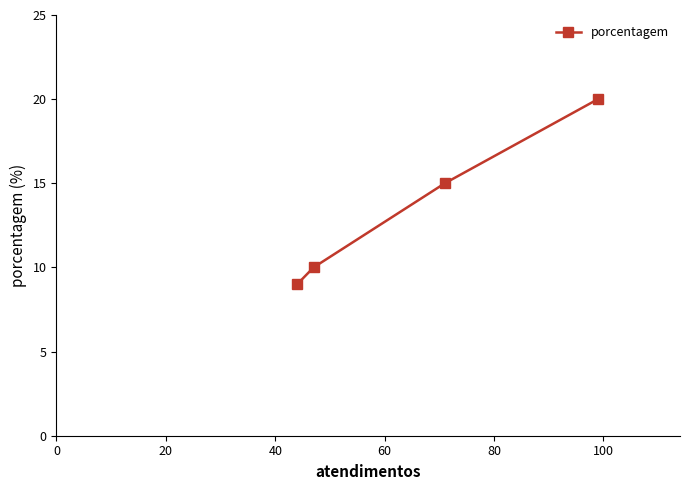

What is the difference between the second highest and second lowest values?

5